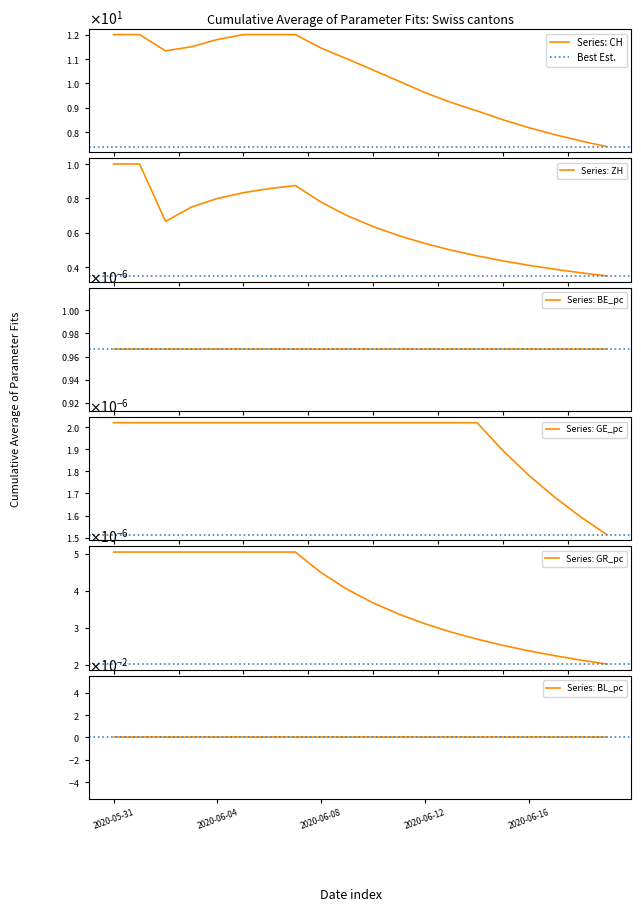

True or false: ZH and CH cross at least once.

False